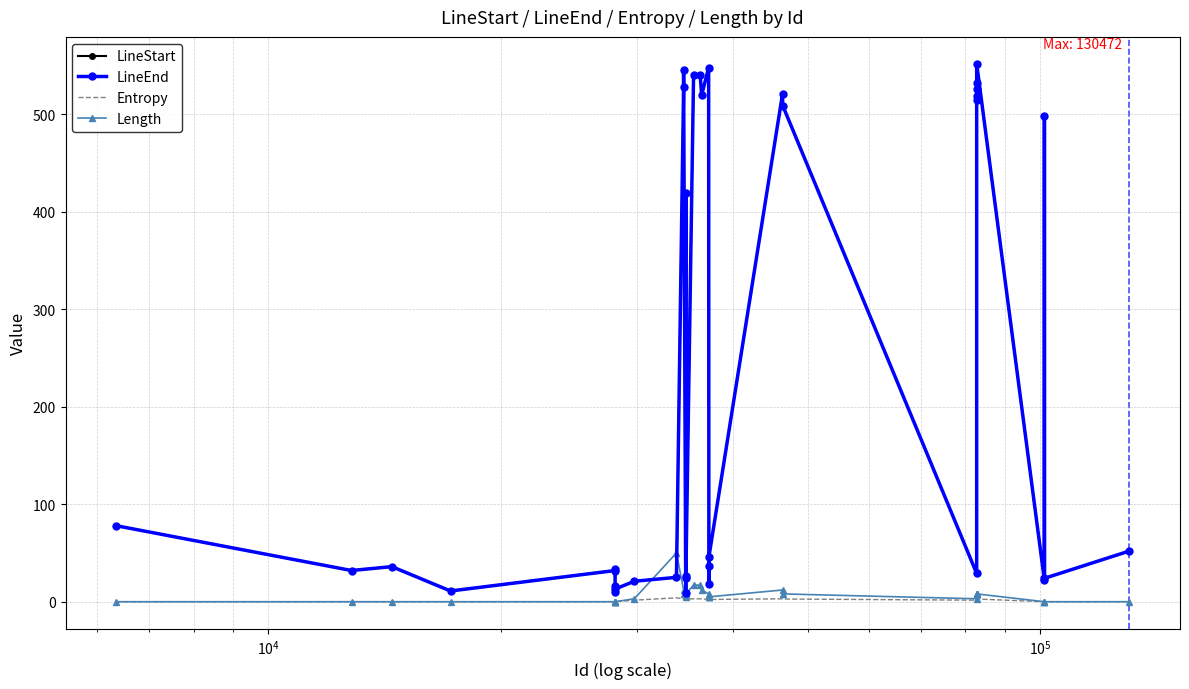

Reading left to right, extract all data points from this chart.

LineStart: 78.0	32.0	36.0	11.0	32.0	34.0	10.0	16.0	13.0	21.0	25.0	528.0	546.0	9.0	419.0	26.0	24.0	540.0	541.0	520.0	548.0	18.0	37.0	46.0	521.0	509.0	29.0	515.0	519.0	526.0	532.0	552.0	22.0	498.0	24.0	52.0
LineEnd: 78.0	32.0	36.0	11.0	32.0	34.0	10.0	16.0	13.0	21.0	25.0	528.0	546.0	9.0	419.0	26.0	24.0	540.0	541.0	520.0	548.0	18.0	37.0	46.0	521.0	509.0	29.0	515.0	519.0	526.0	532.0	552.0	22.0	498.0	24.0	52.0
Entropy: 0.0	0.0	0.0	0.0	0.0	0.0	0.0	0.0	0.0	1.6	4.0	3.0	2.4	2.3	2.8	2.8	2.8	3.0	3.0	3.0	2.4	2.3	2.3	2.3	3.0	2.8	1.6	2.8	2.8	2.8	2.8	2.8	0.0	0.0	0.0	0.0
Length: 0.0	0.0	0.0	0.0	0.0	0.0	0.0	0.0	0.0	3.0	50.0	12.0	8.0	5.0	8.0	8.0	8.0	17.0	17.0	12.0	8.0	5.0	5.0	5.0	12.0	8.0	3.0	8.0	8.0	8.0	8.0	8.0	0.0	0.0	0.0	0.0